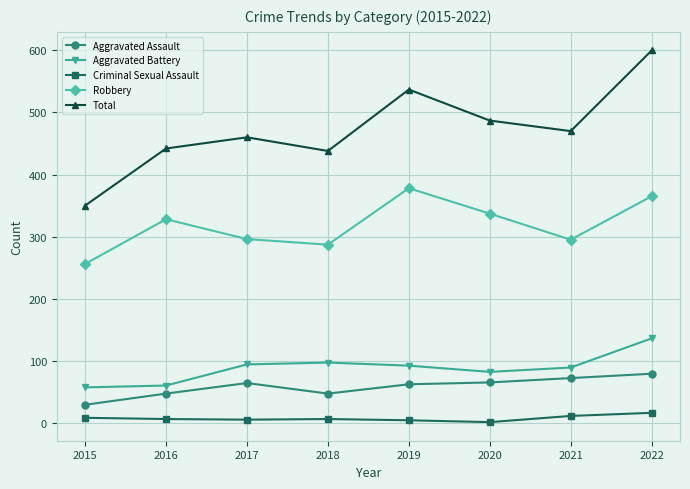

What is the highest value of the Criminal Sexual Assault series?

16